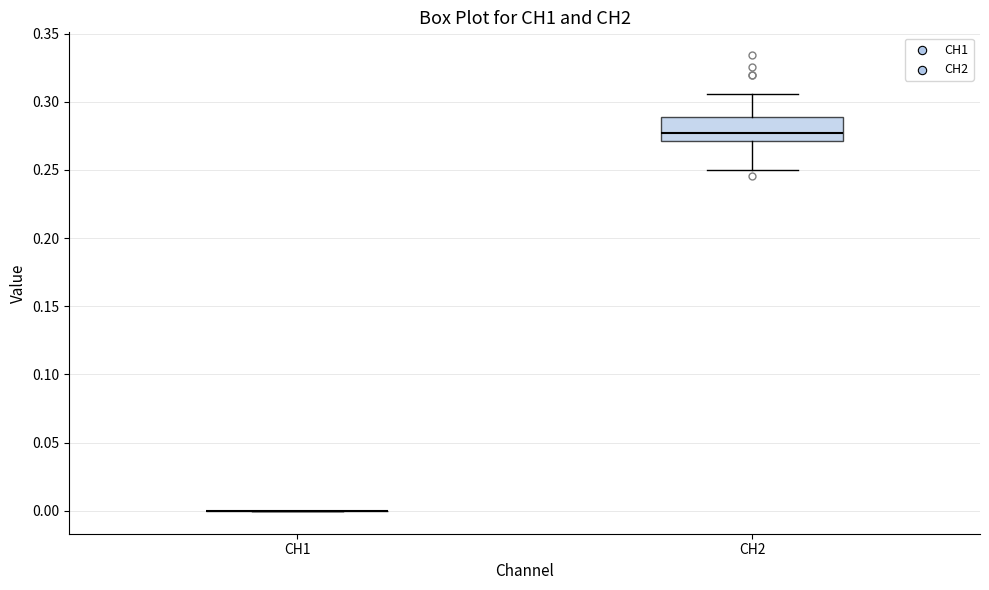

Reading left to right, transcribe this box plot: for each box, give where its median line is, the range the box spans, and where its two whiskers end, as read against the y-axis. The values are not printed on the chart, so give them approximately, as read against the axis.

CH1: box collapsed to a line at 0.000, whiskers 0.000 to 0.000
CH2: median 0.275, box 0.270 to 0.290, whiskers 0.250 to 0.305